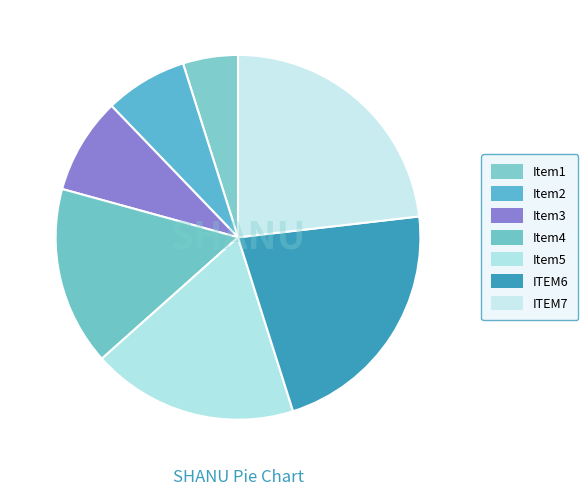

How many segments does this pie chart have?

7